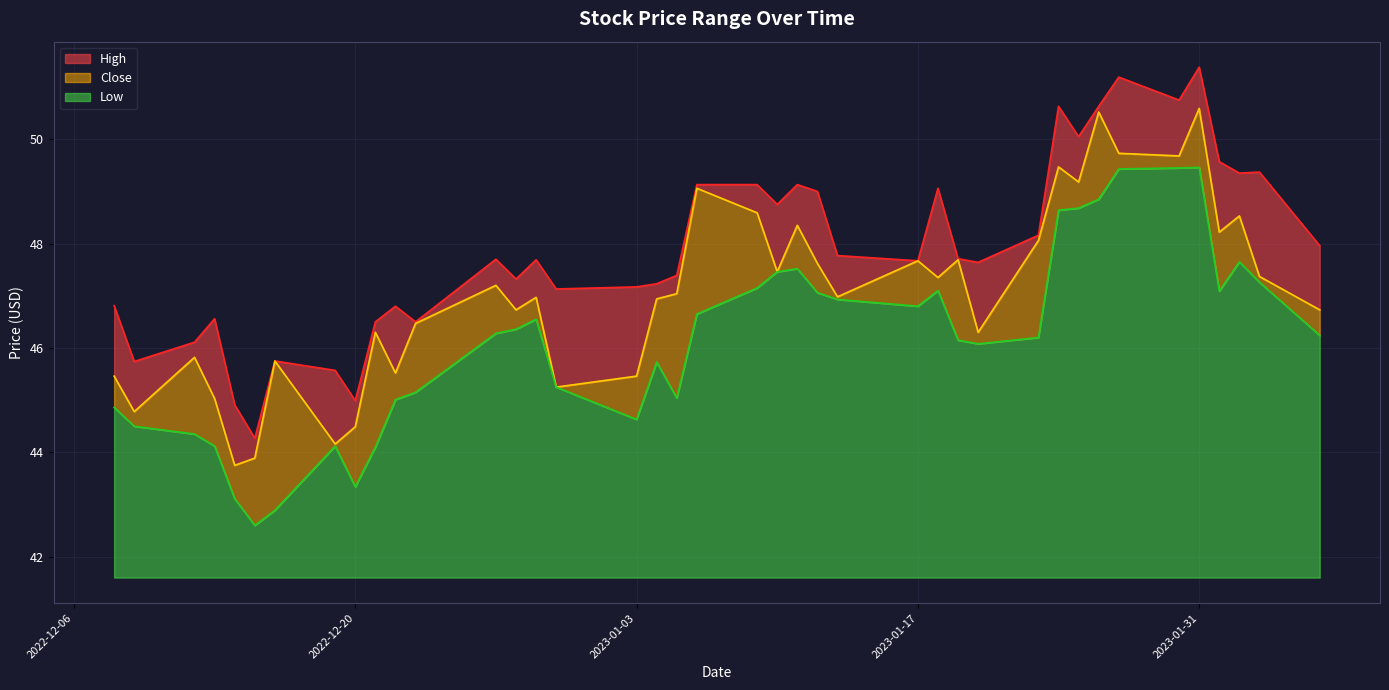

How many lines are shown in the chart?

3